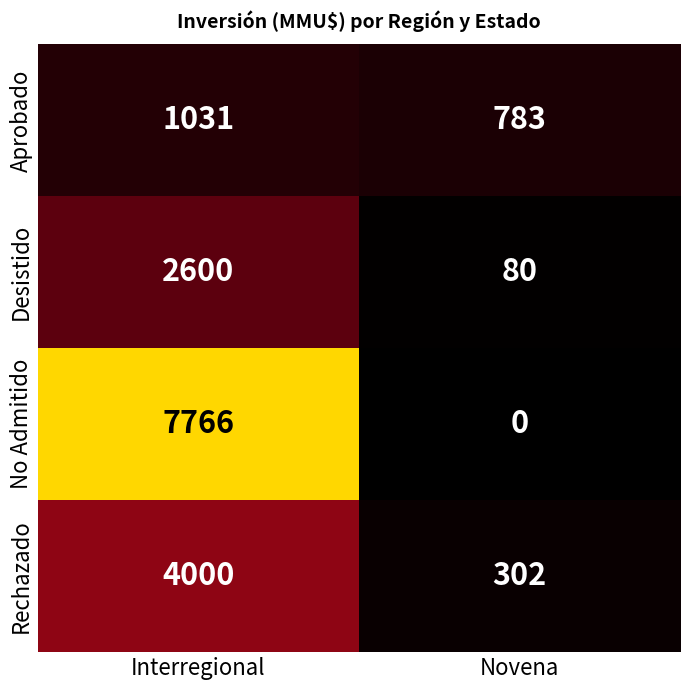

At Interregional, list the series in order from smallest to largest.

Aprobado, Desistido, Rechazado, No Admitido